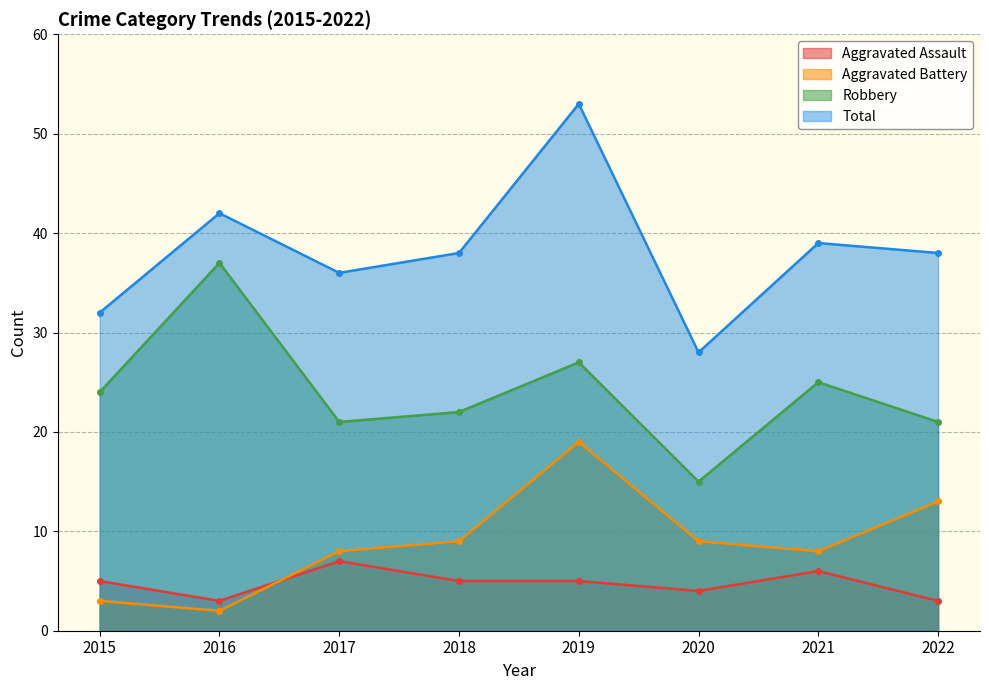

True or false: Total and Aggravated Battery cross at least once.

False